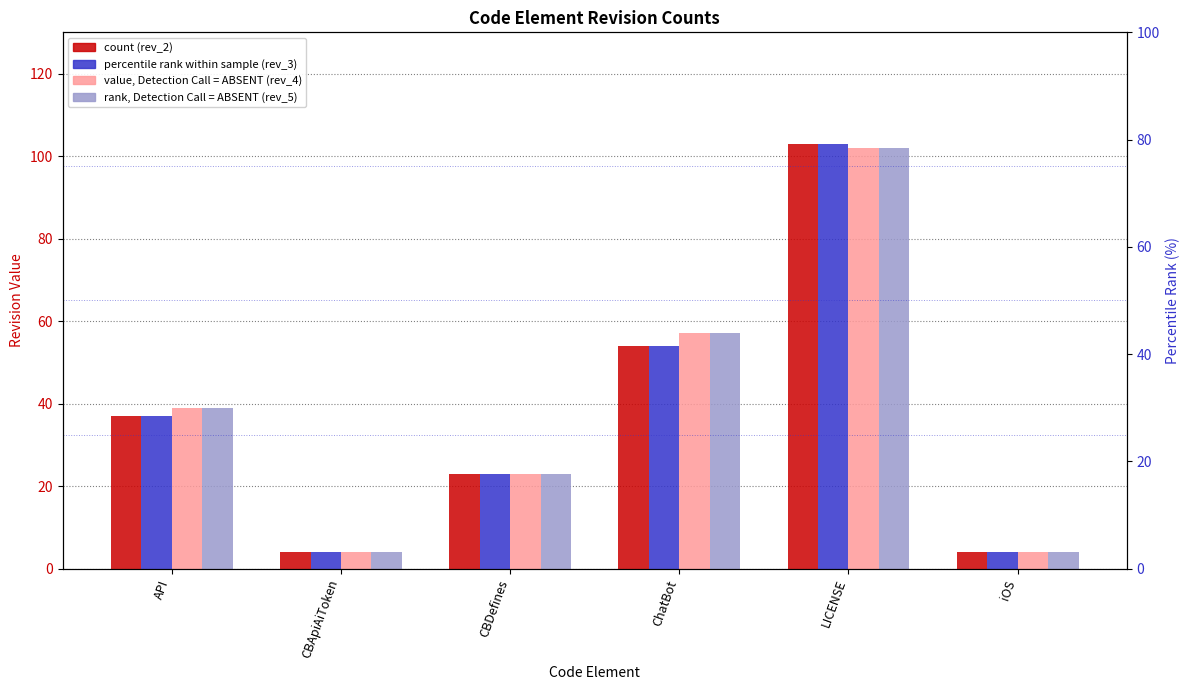

Which series has the widest spread of values?

rev_2